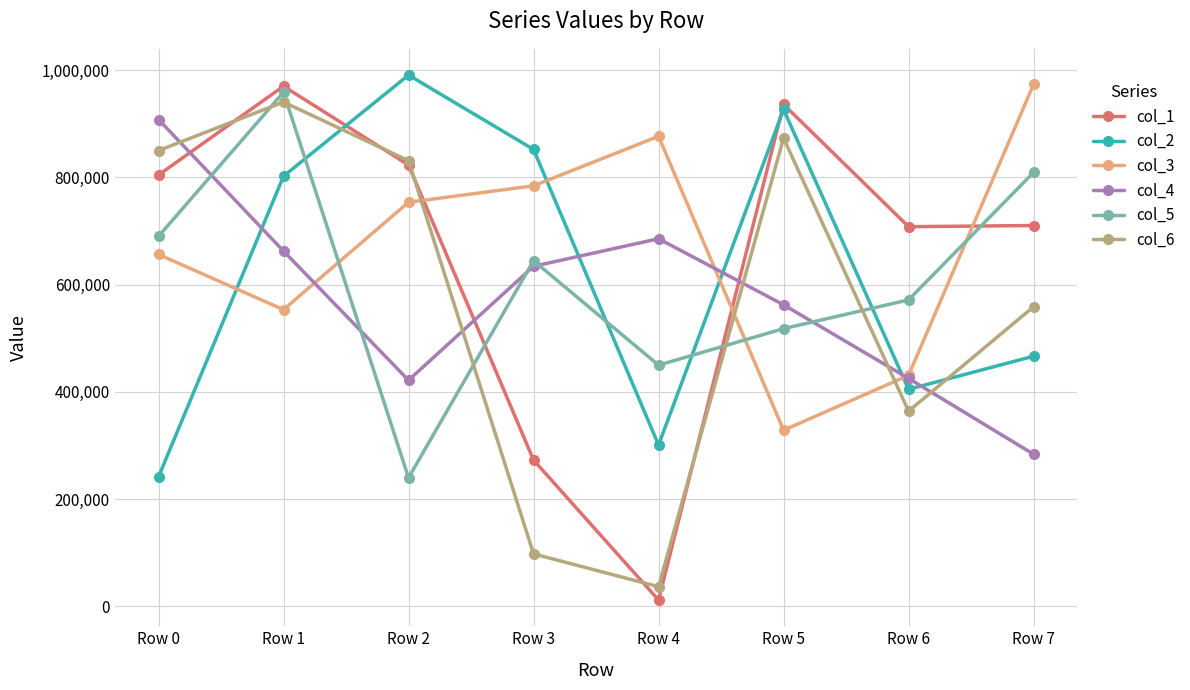

Which label corresponds to the smallest value in the chart?

Row 4